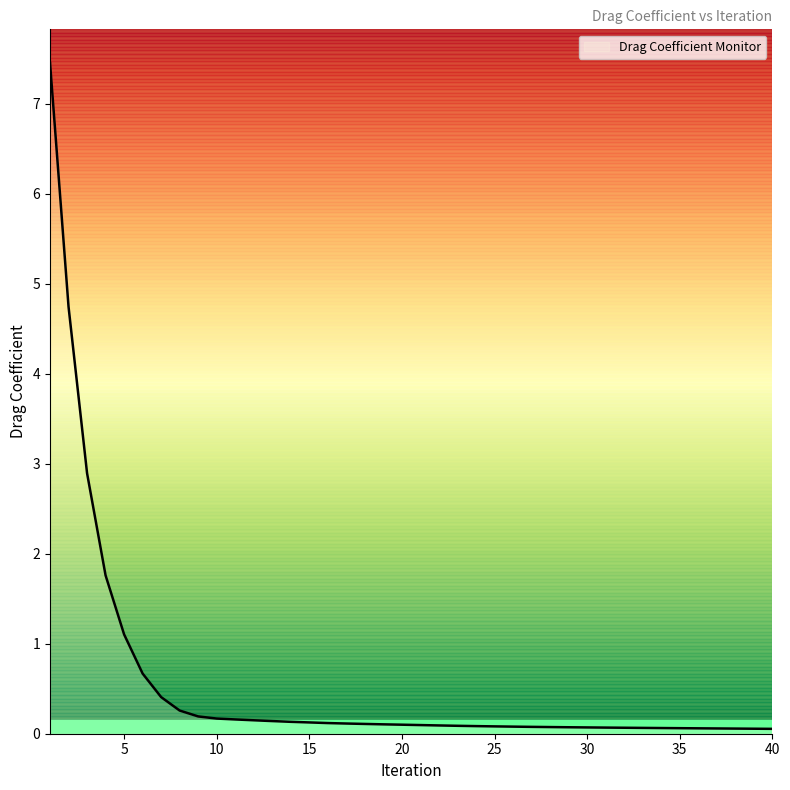

What is the maximum value shown in the chart?

7.5